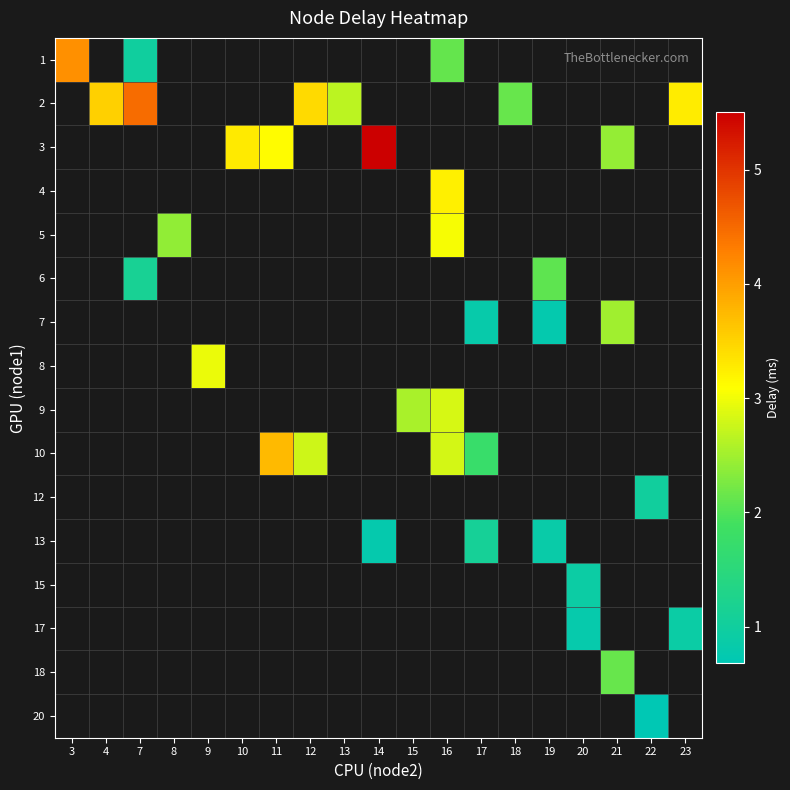

At which category does the chart reach its peak across all series?

14